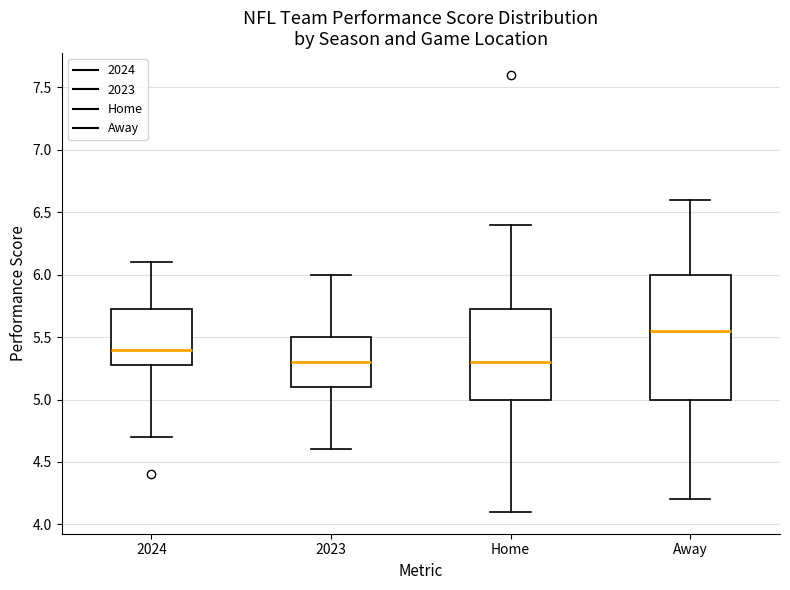

Reading left to right, transcribe this box plot: for each box, give where its median line is, the range the box spans, and where its two whiskers end, as read against the y-axis. The values are not printed on the chart, so give them approximately, as read against the axis.

2024: median 5.40, box 5.30 to 5.75, whiskers 4.70 to 6.10
2023: median 5.30, box 5.10 to 5.50, whiskers 4.60 to 6.00
Home: median 5.30, box 5.00 to 5.75, whiskers 4.10 to 6.40
Away: median 5.55, box 5.00 to 6.00, whiskers 4.20 to 6.60